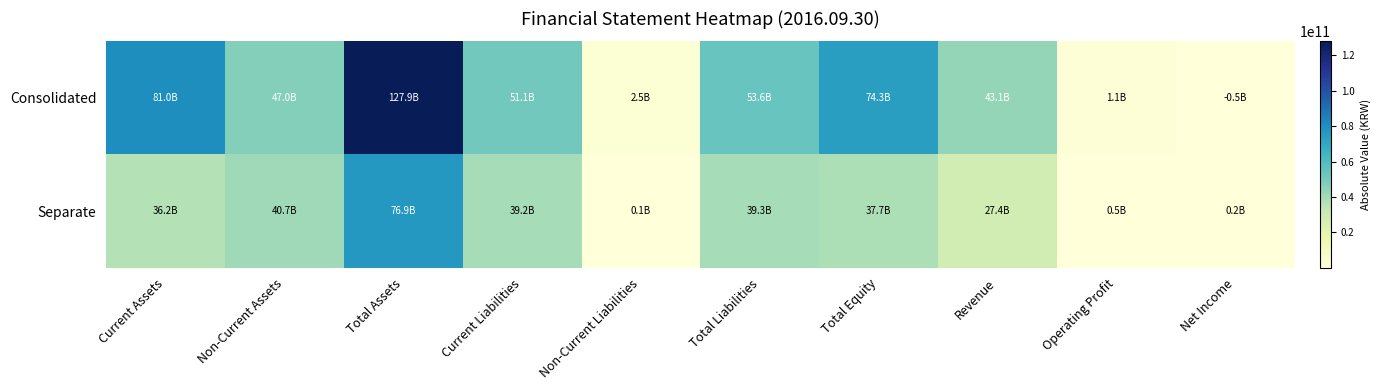

Reading right to left, transcribe all the data shown in this chart.

Consolidated: Net Income=451244510	Operating Profit=1119221820	Revenue=43061596956	Total Equity=74296444644	Total Liabilities=53618997553	Non-Current Liabilities=2539157151	Current Liabilities=51079840402	Total Assets=127915442197	Non-Current Assets=46959058703	Current Assets=80956383494
Separate: Net Income=202338412	Operating Profit=491291959	Revenue=27366853476	Total Equity=37671539201	Total Liabilities=39277179101	Non-Current Liabilities=113838601	Current Liabilities=39163340500	Total Assets=76948718302	Non-Current Assets=40710763004	Current Assets=36237955298